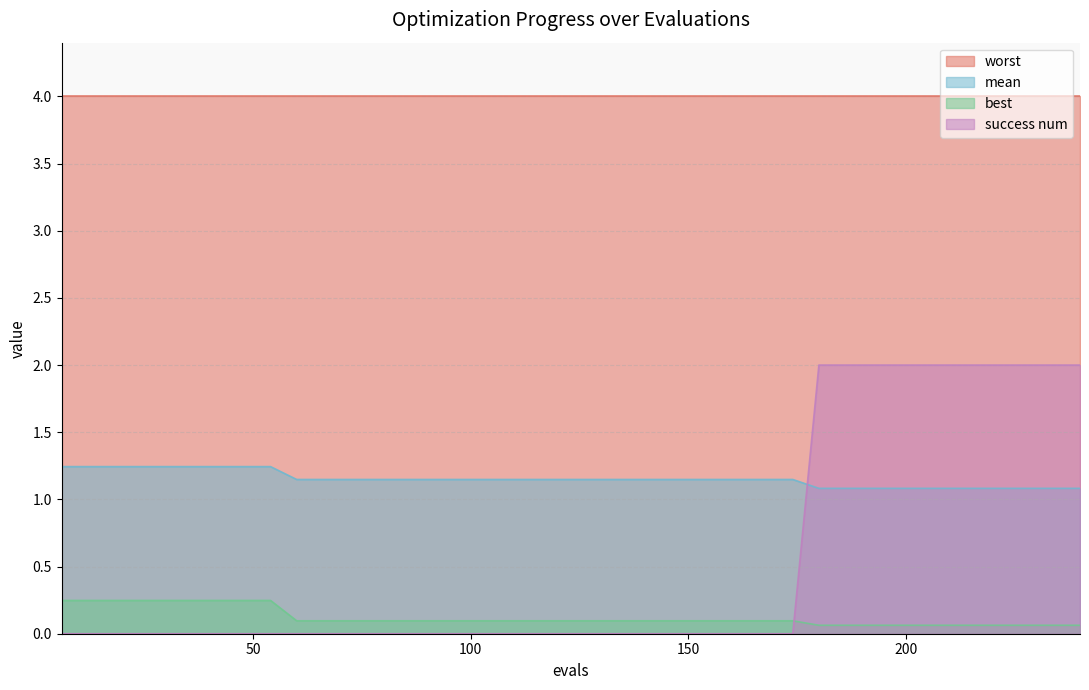

How many success num values are between 0 and 2?

40